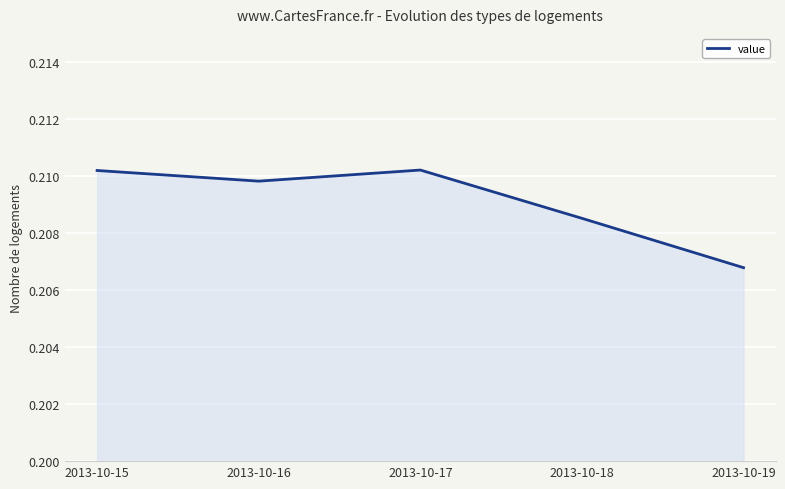

Is it true that the value at 2013-10-18 is 0.3?

False